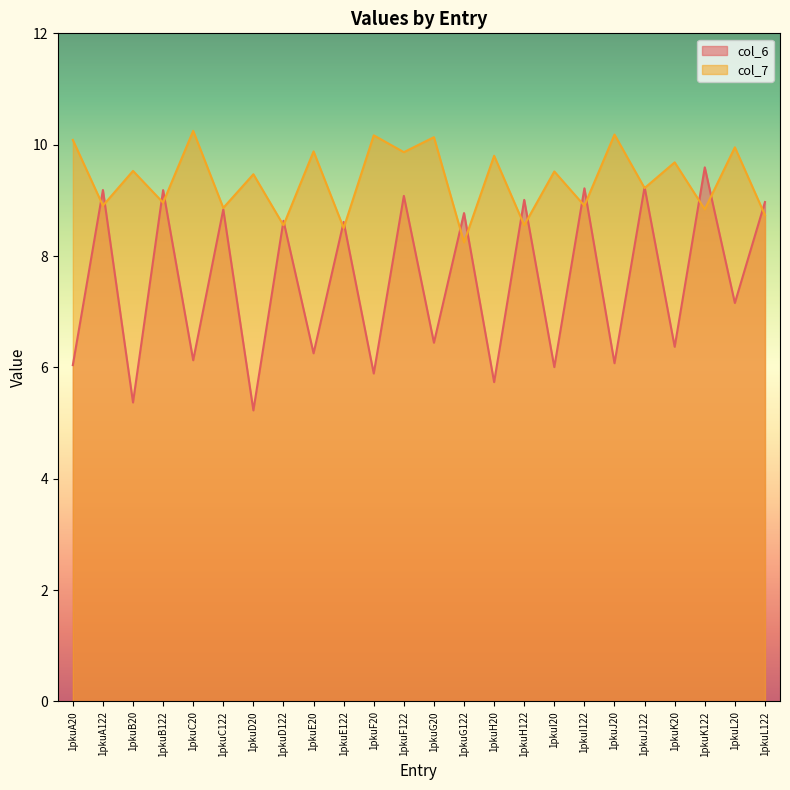

At which category does col_7 reach its first local valley?

1pkuA122